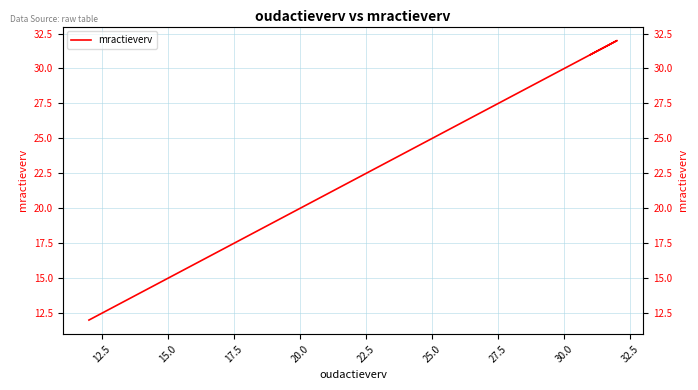

What is the difference between the second highest and minimum values?

20